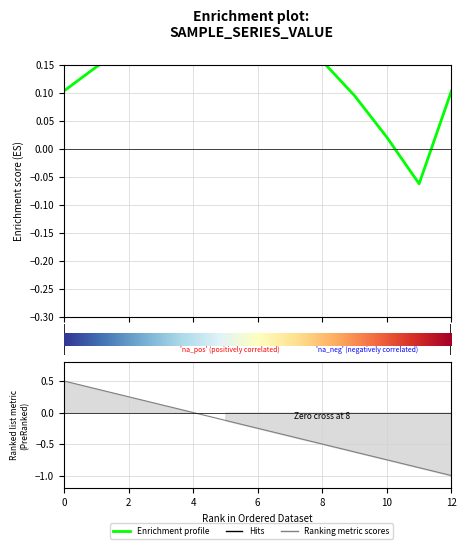

True or false: there are more than 2 points higher than both neighbors.

False